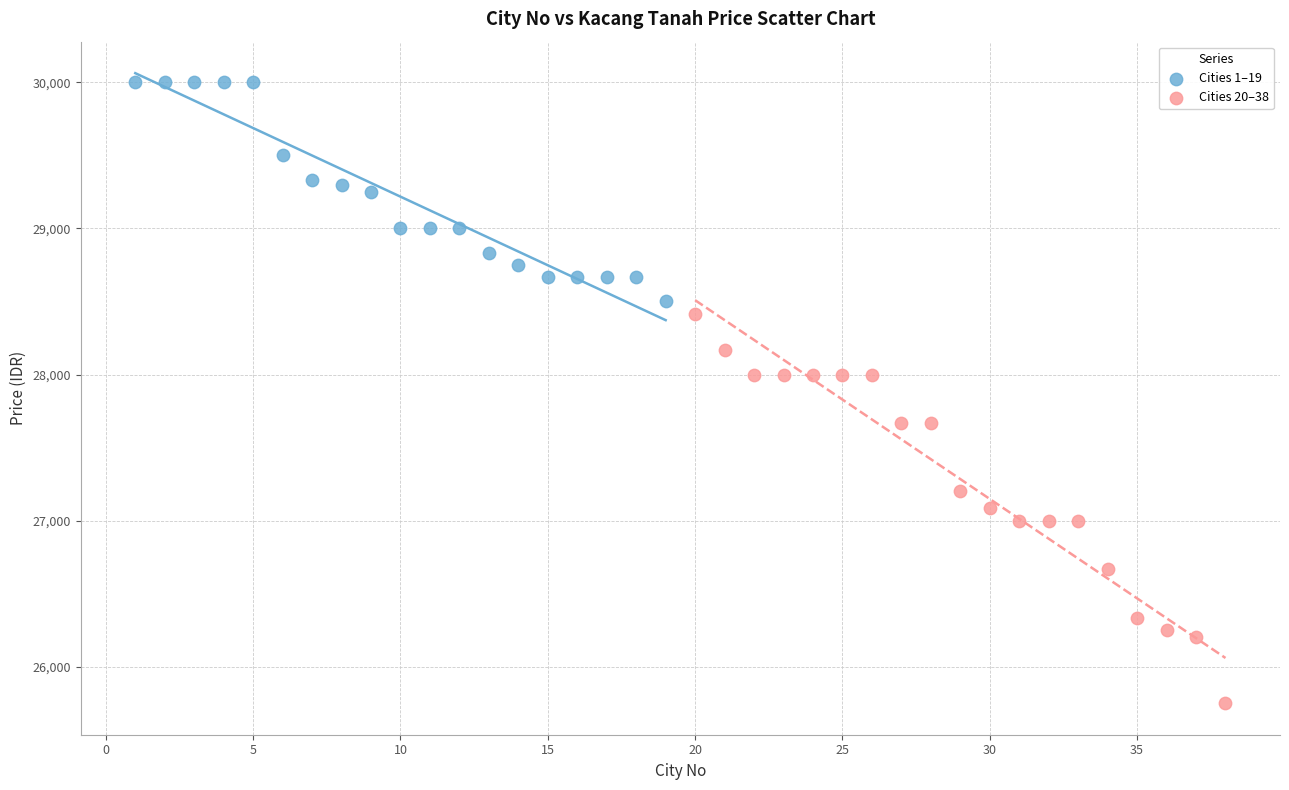

Which series has the largest Y range (max minus min)?

Cities 20–38